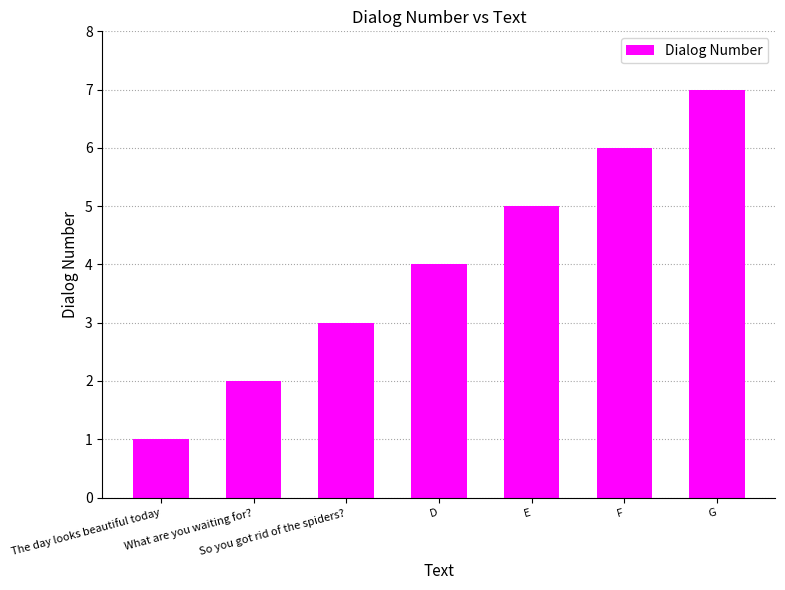

What is the average value?

4